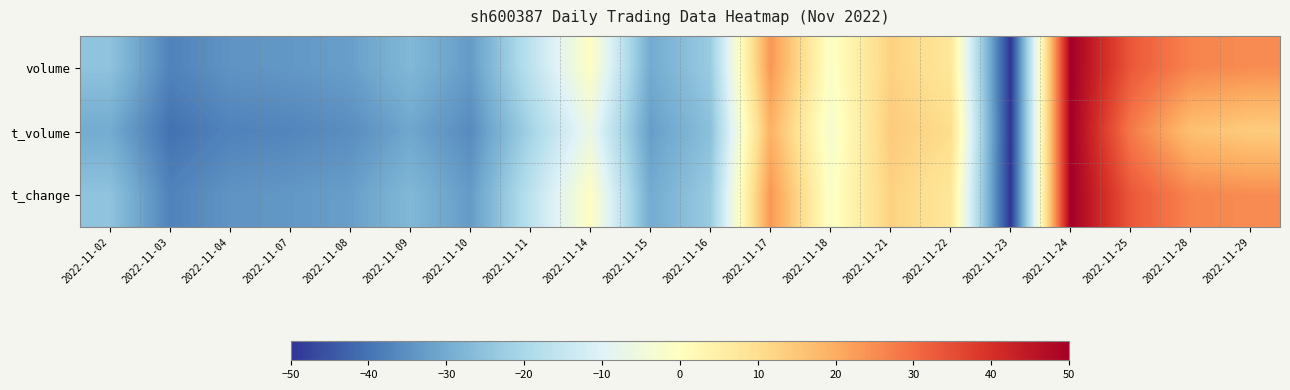

What is the total value across all series at 2022-11-16?

-71.7